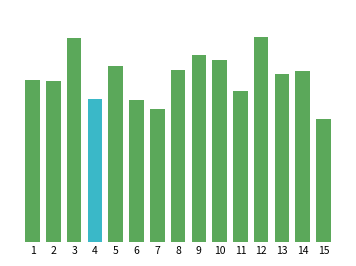

Does the chart contain any negative values?

No